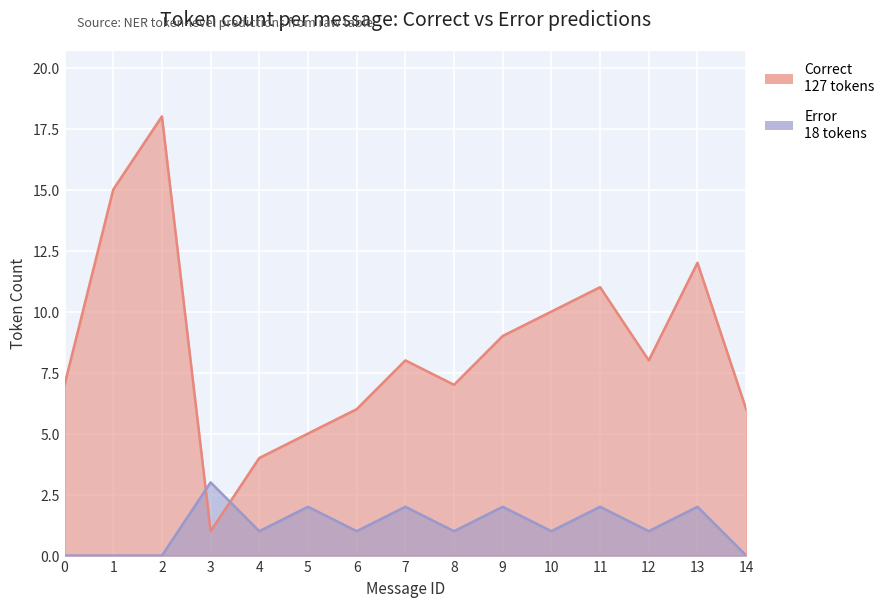

Does the chart display data point markers on the line(s)?

No